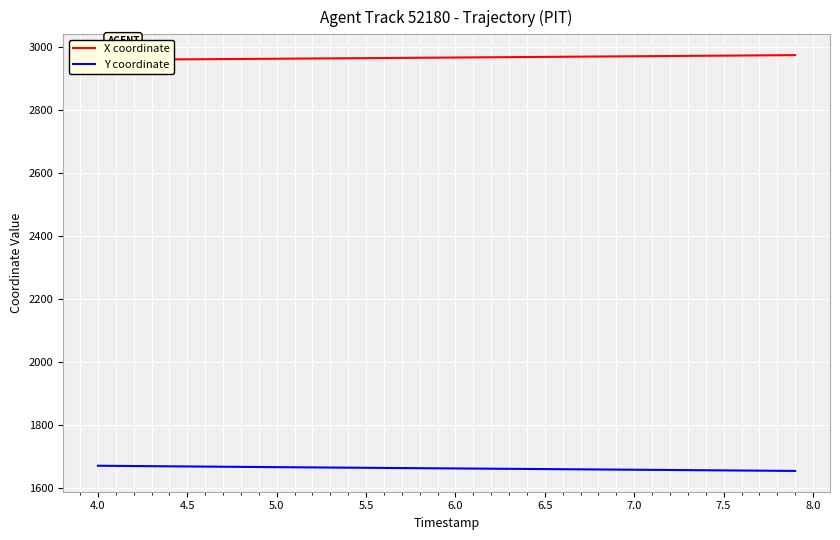

True or false: Y coordinate and X coordinate intersect in this chart.

False